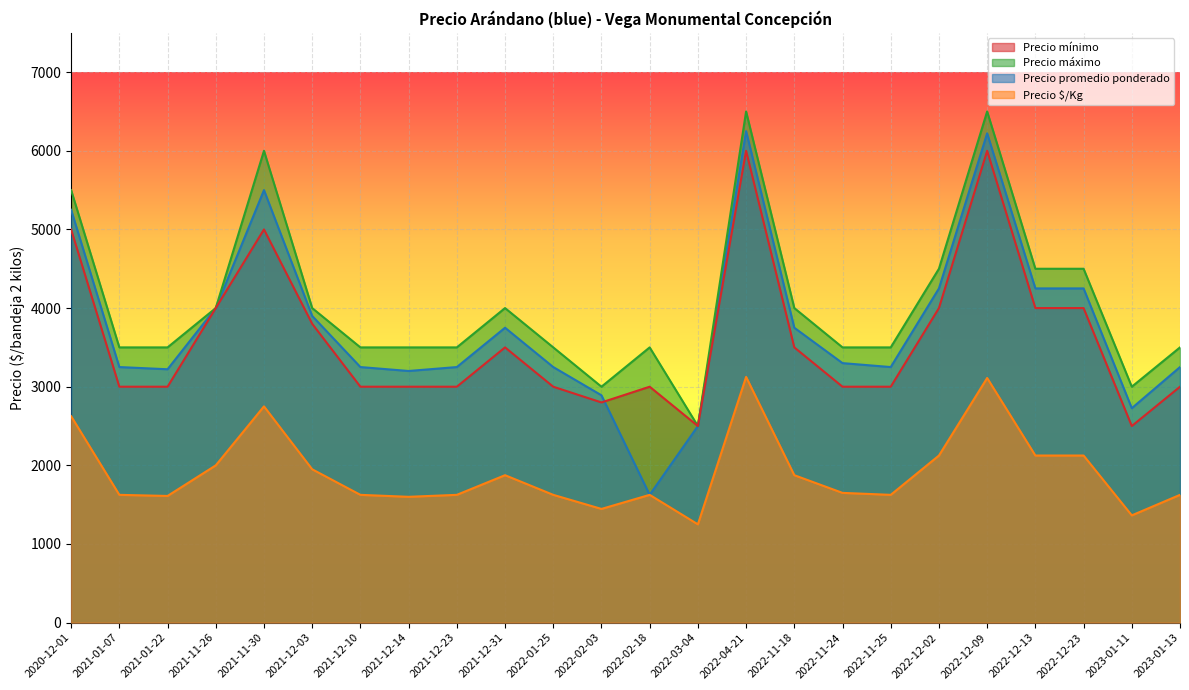

At which category is the sum across all series the highest?

2022-04-21